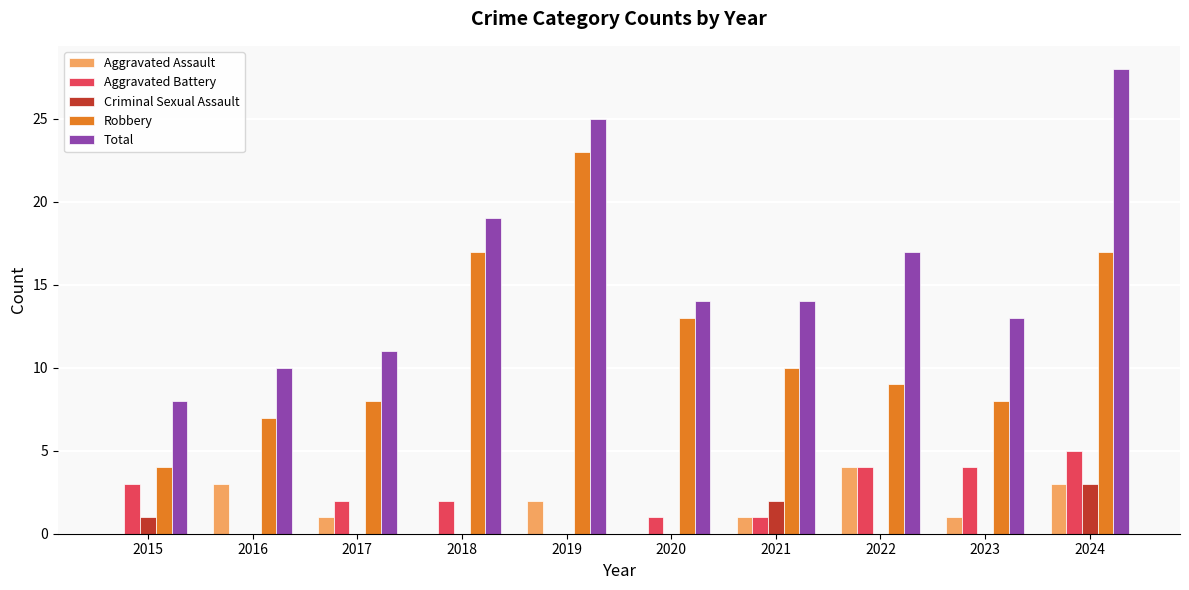

What is the difference between the Robbery values at 2022 and 2016?

2